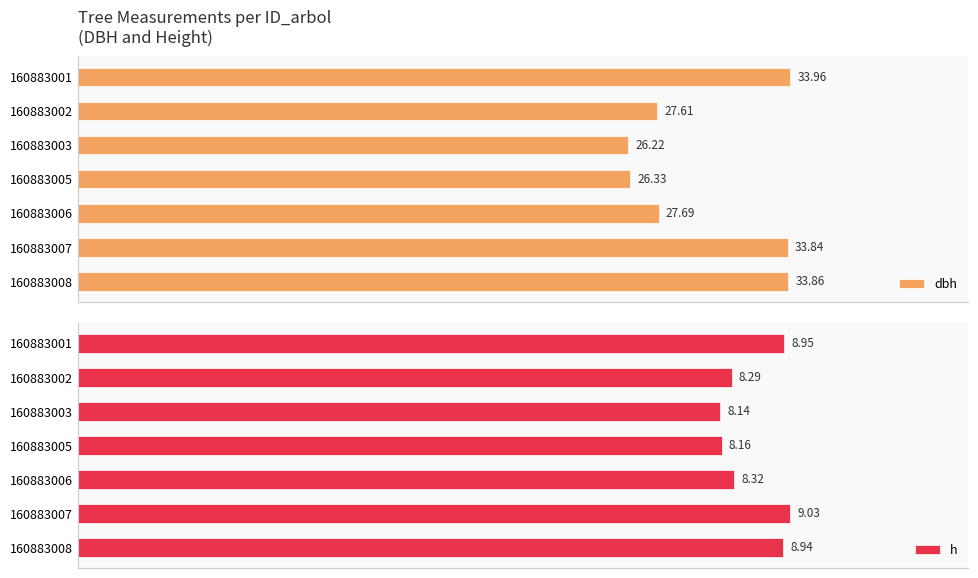

List the labels in order of dbh value, smallest first.

160883003, 160883005, 160883002, 160883006, 160883007, 160883008, 160883001